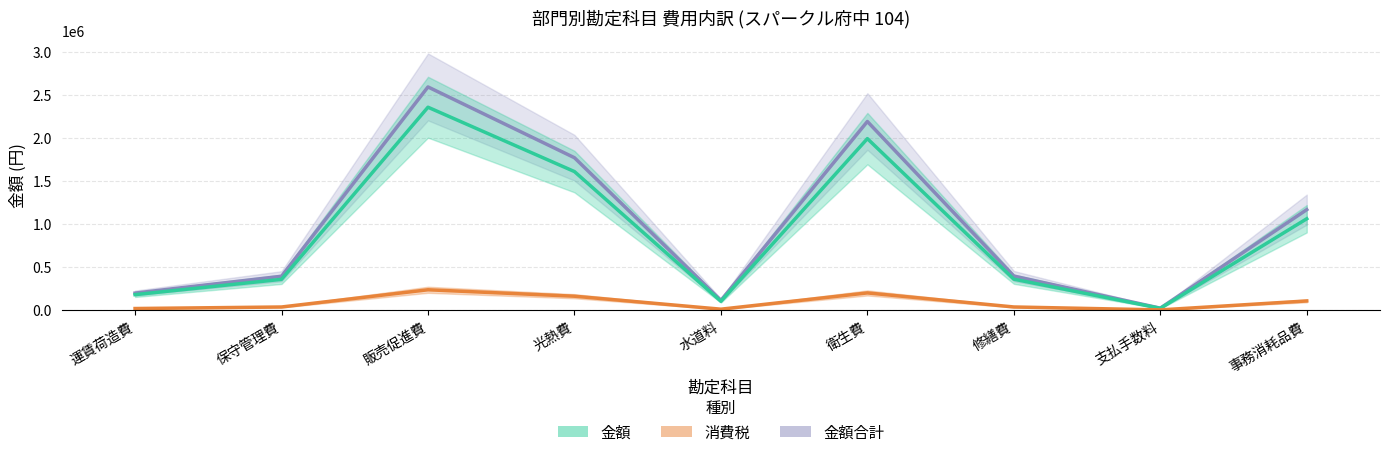

How many lines are shown in the chart?

3